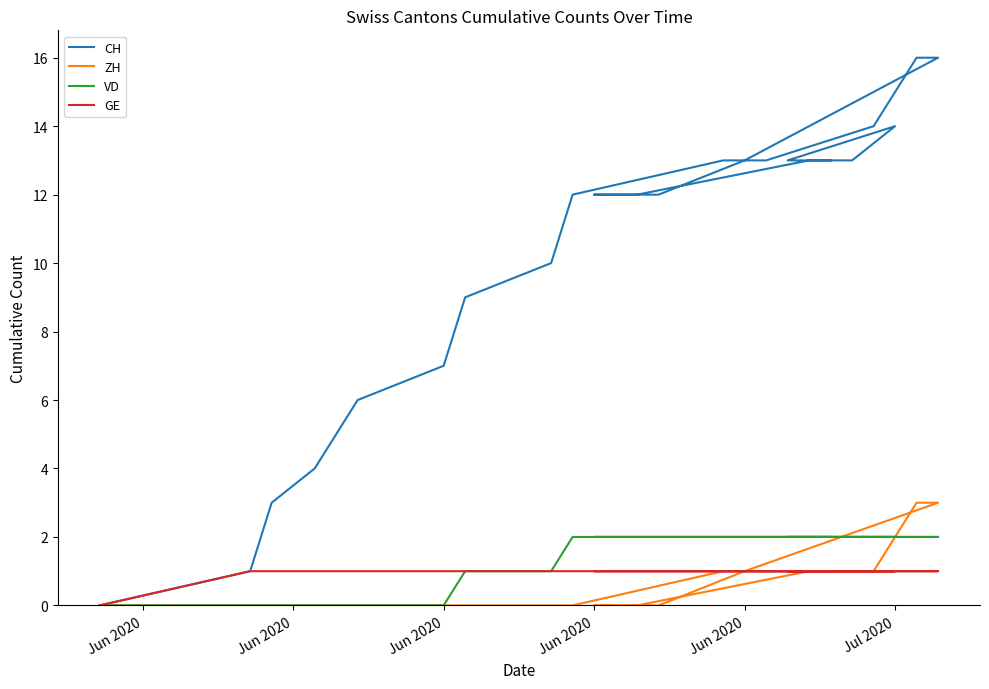

Which series has the widest spread of values?

CH